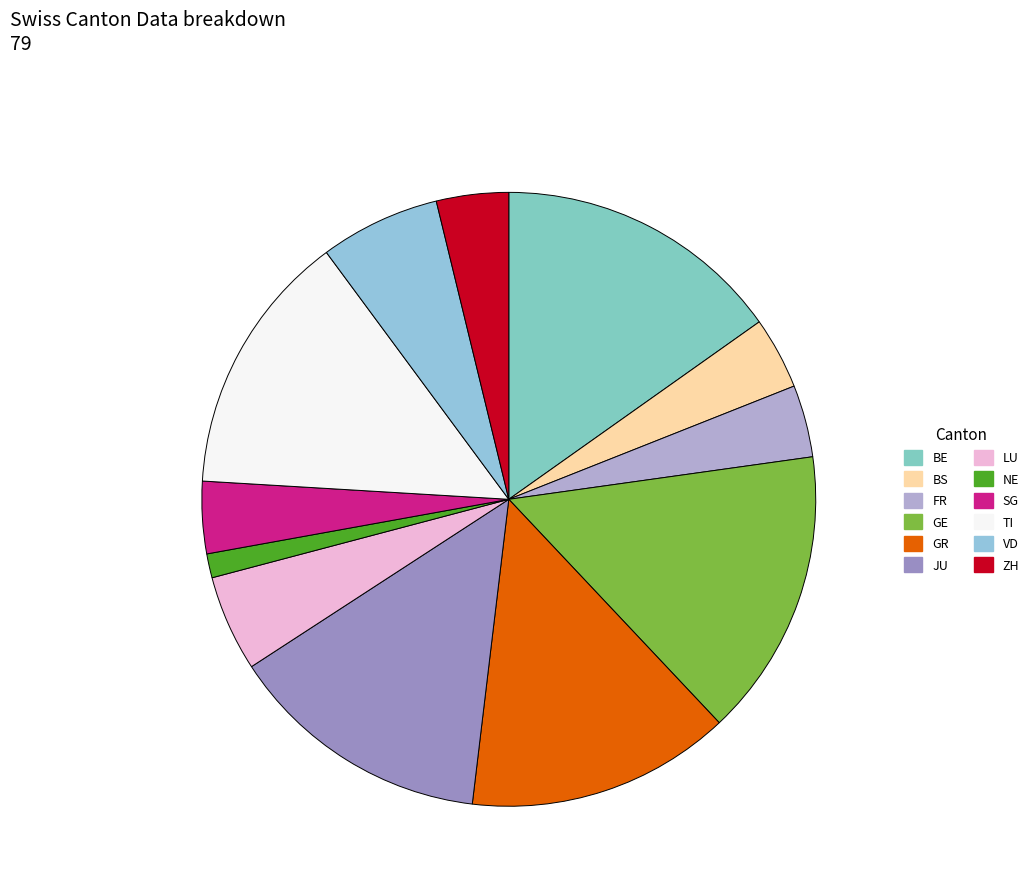

How many segments does this pie chart have?

12